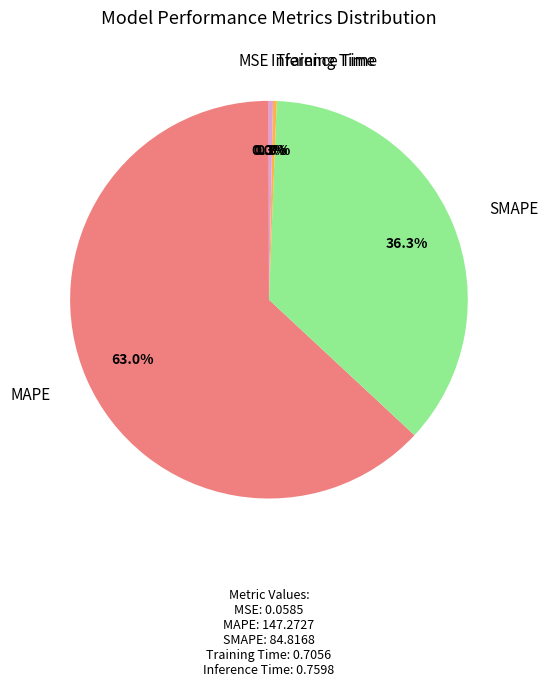

Is there a majority slice in this chart?

Yes